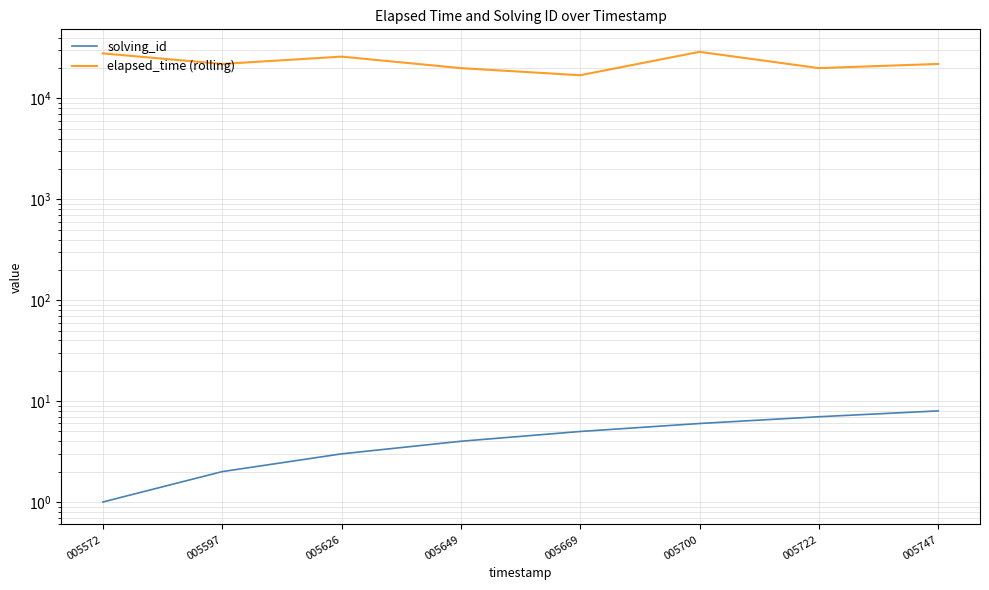

True or false: elapsed_time (rolling) has a value of 10042 at 005597.

False